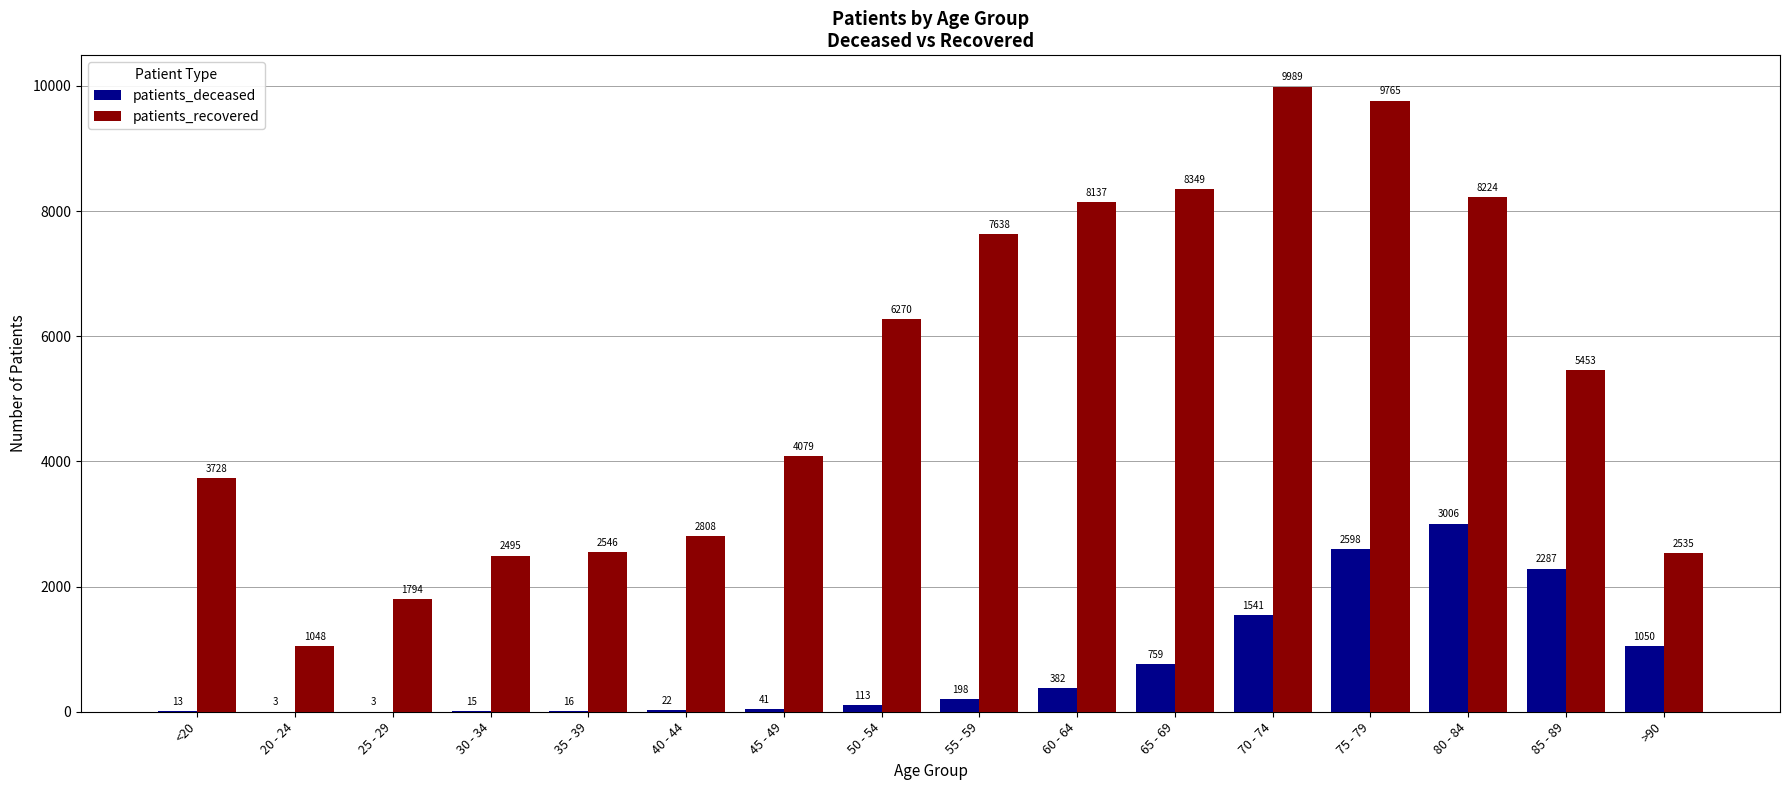

What is the sum of all patients_deceased values?

12047